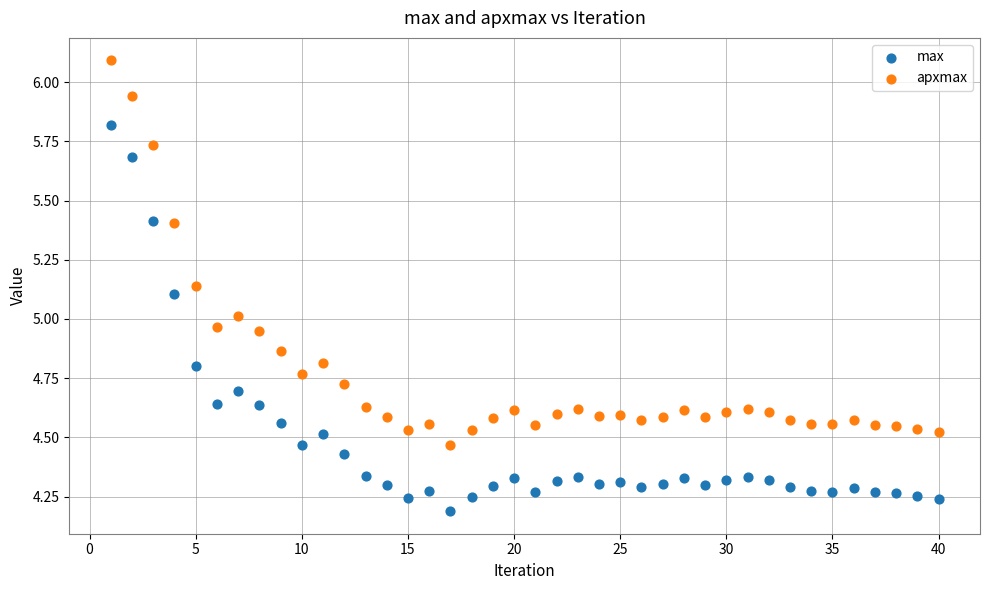

Across all data points, what is the range of X values (max minus min)?

39.0